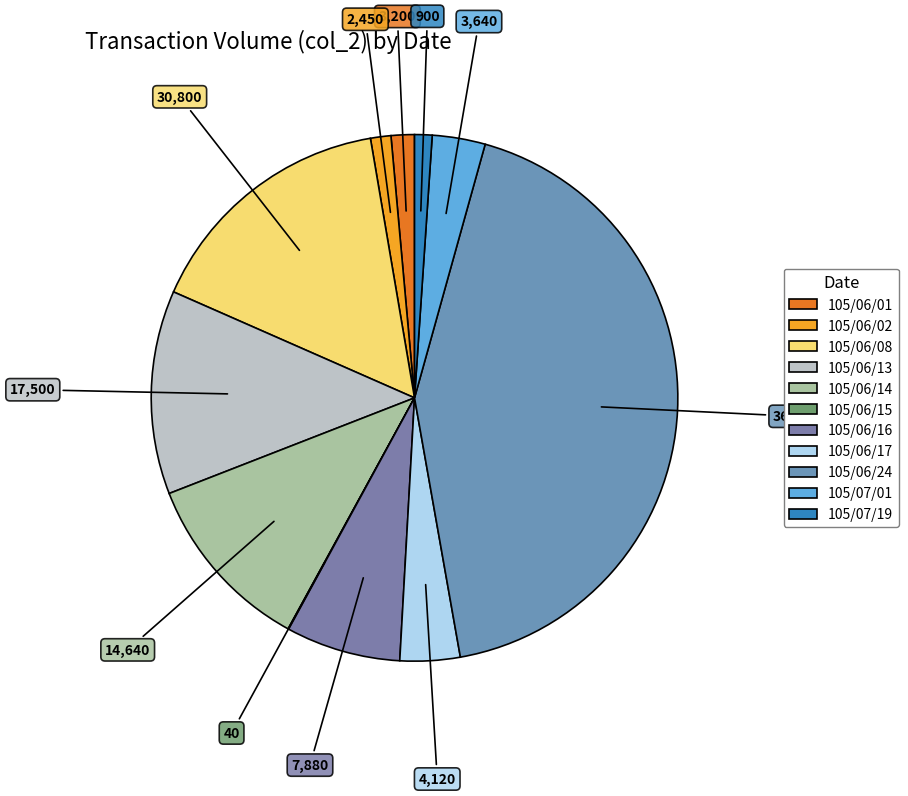

Is it true that 105/06/24 is 48% of the pie?

False